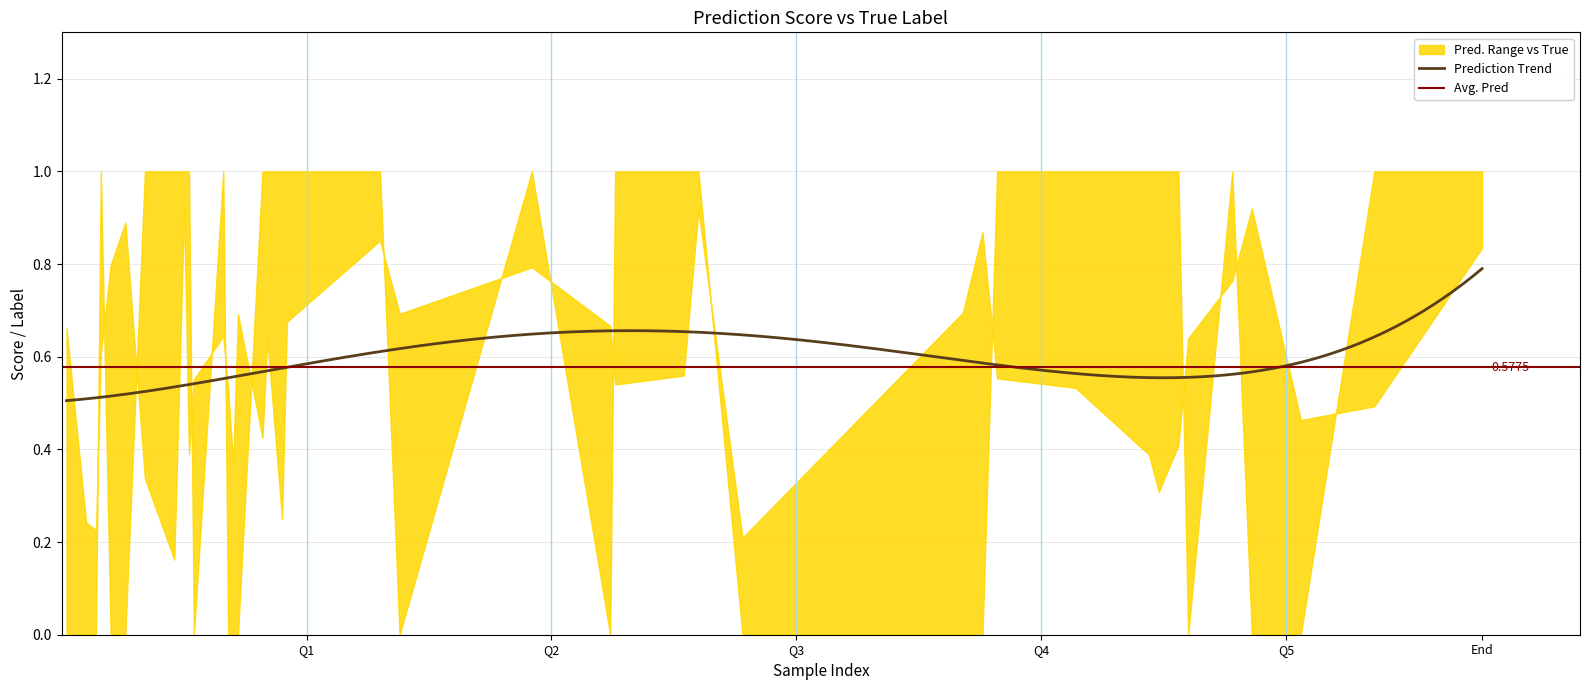

What is the maximum value shown in the chart?

1.0